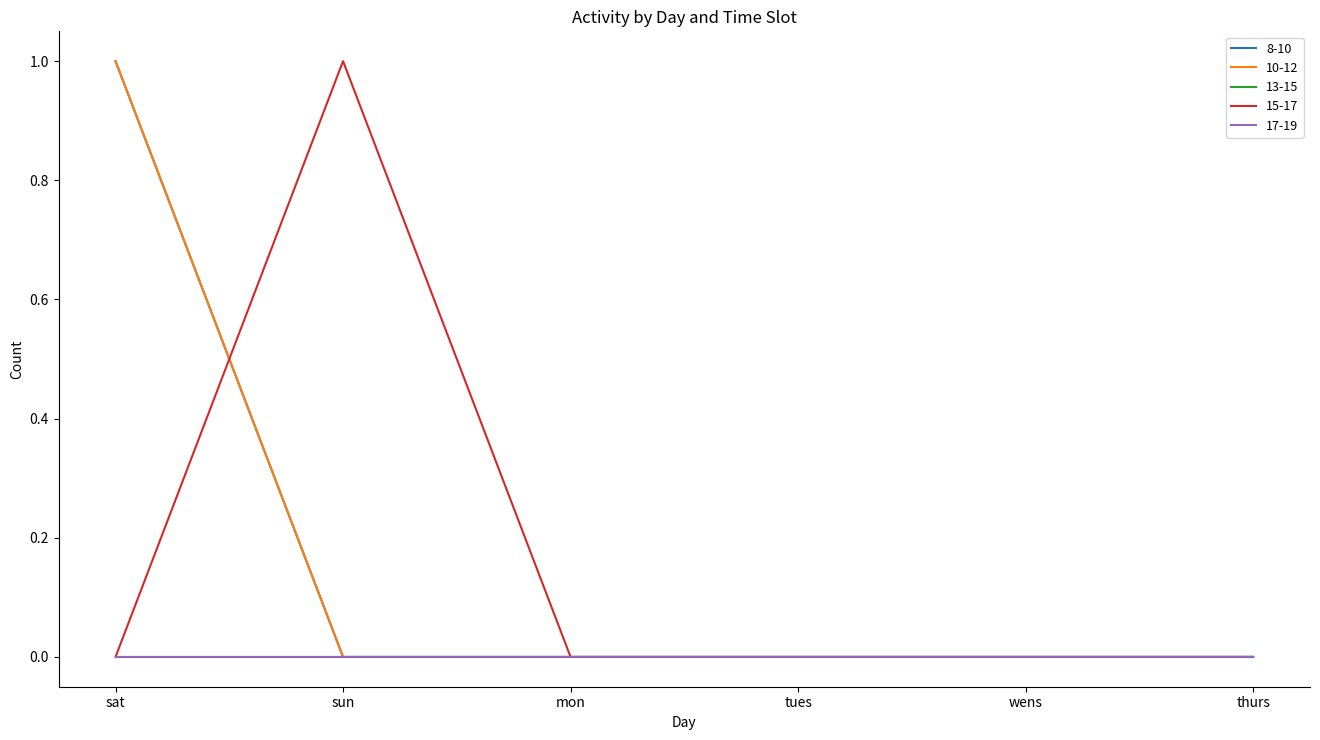

Does the chart display data point markers on the line(s)?

No